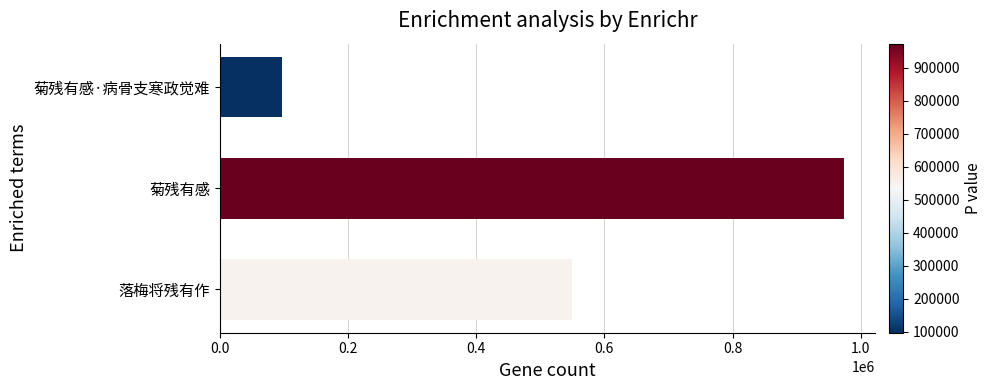

Which has a higher value, 菊残有感·病骨支寒政觉难 or 落梅将残有作?

落梅将残有作